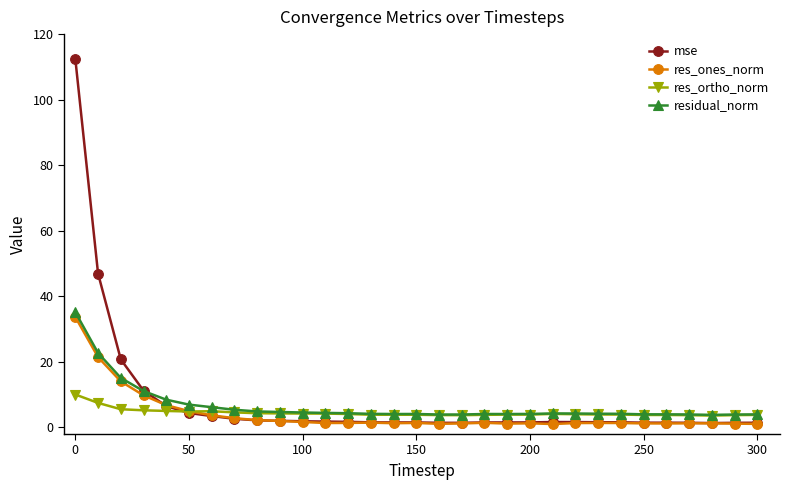

What are all the series names shown in the legend?

mse, res_ones_norm, res_ortho_norm, residual_norm